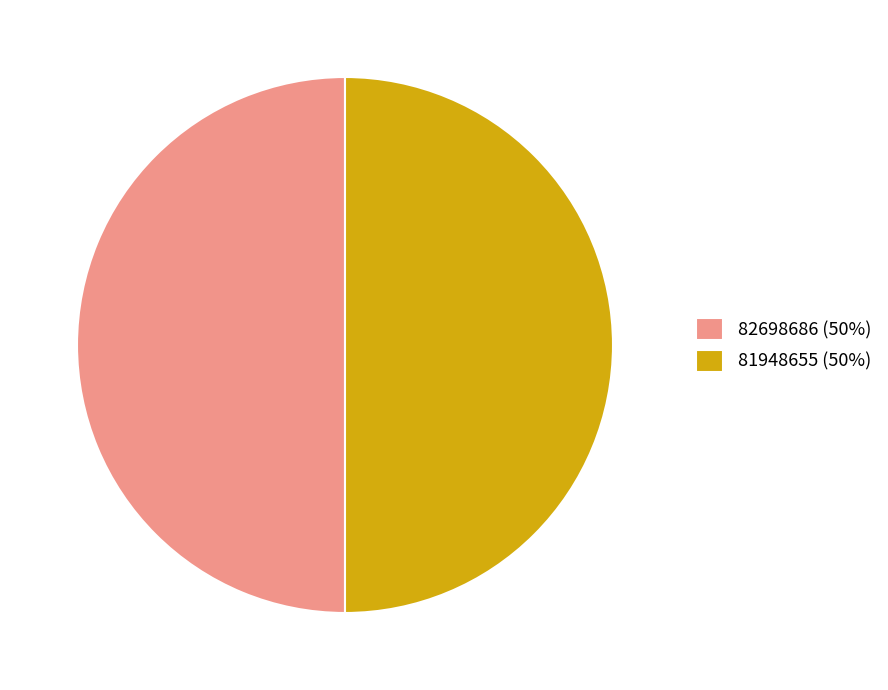

How many segments does this pie chart have?

2